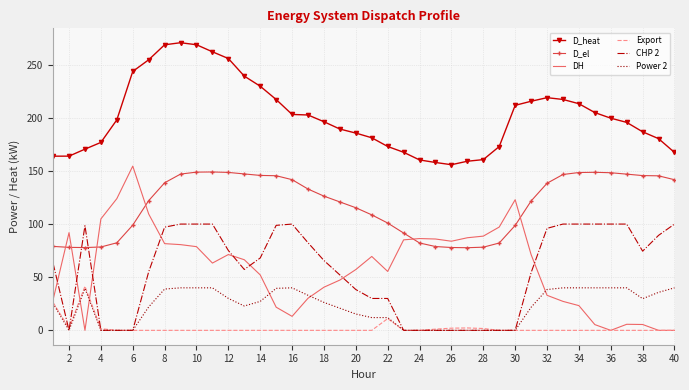

True or false: Export and D_el intersect in this chart.

False